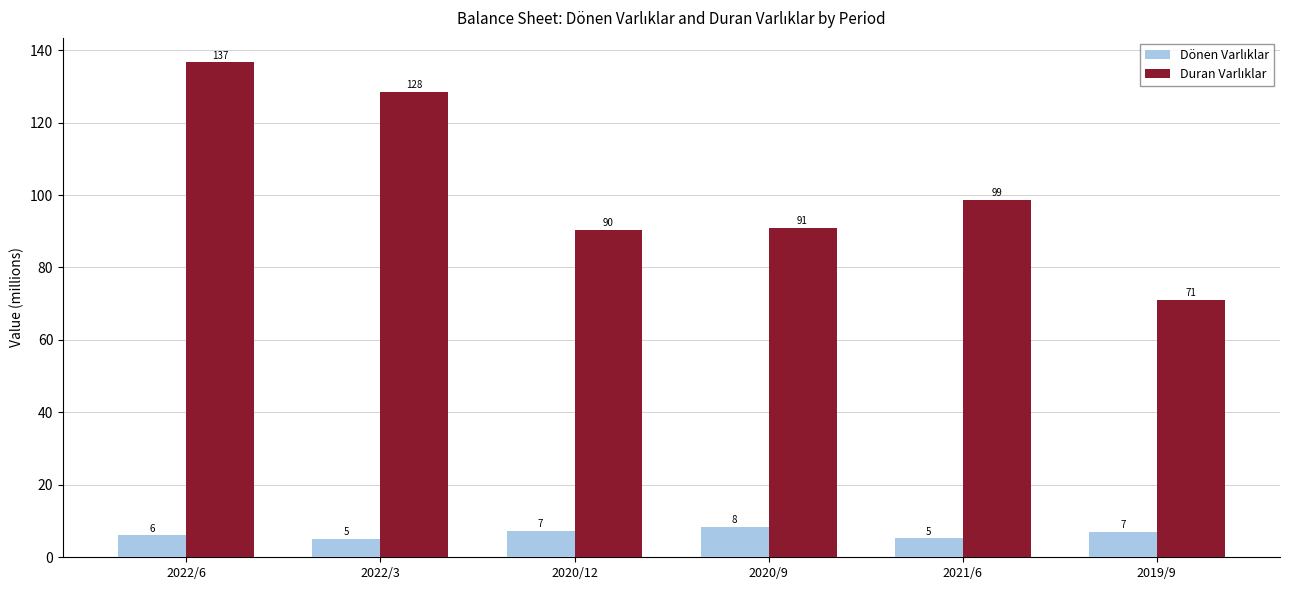

At which category is the sum across all series the highest?

2022/6